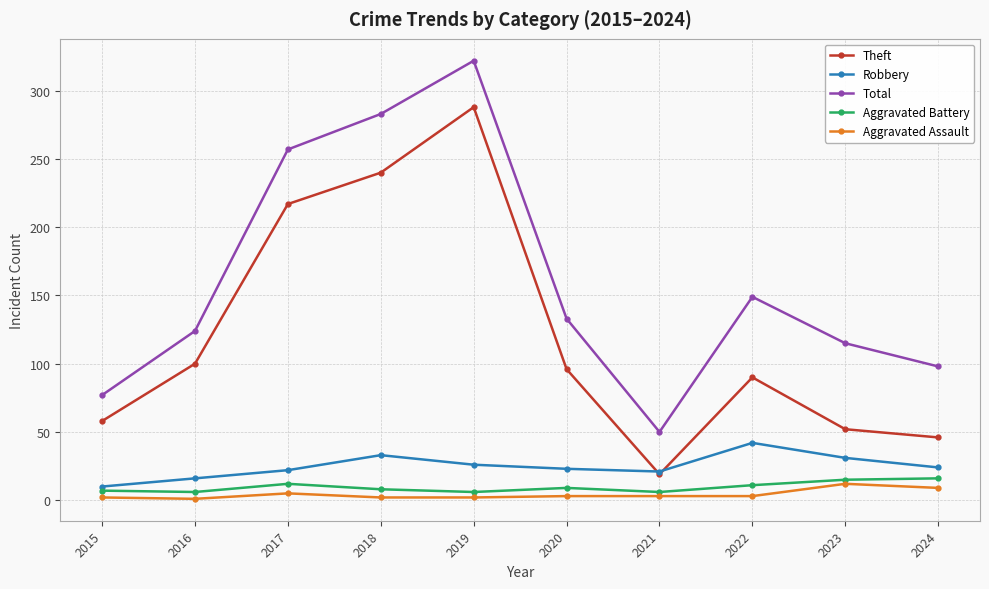

What is the difference between the Robbery values at 2016 and 2019?

10